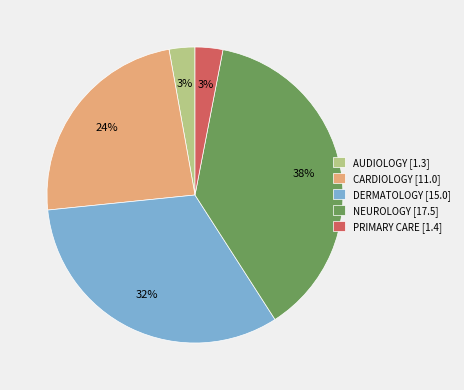

Is it true that PRIMARY CARE is 3% of the pie?

True